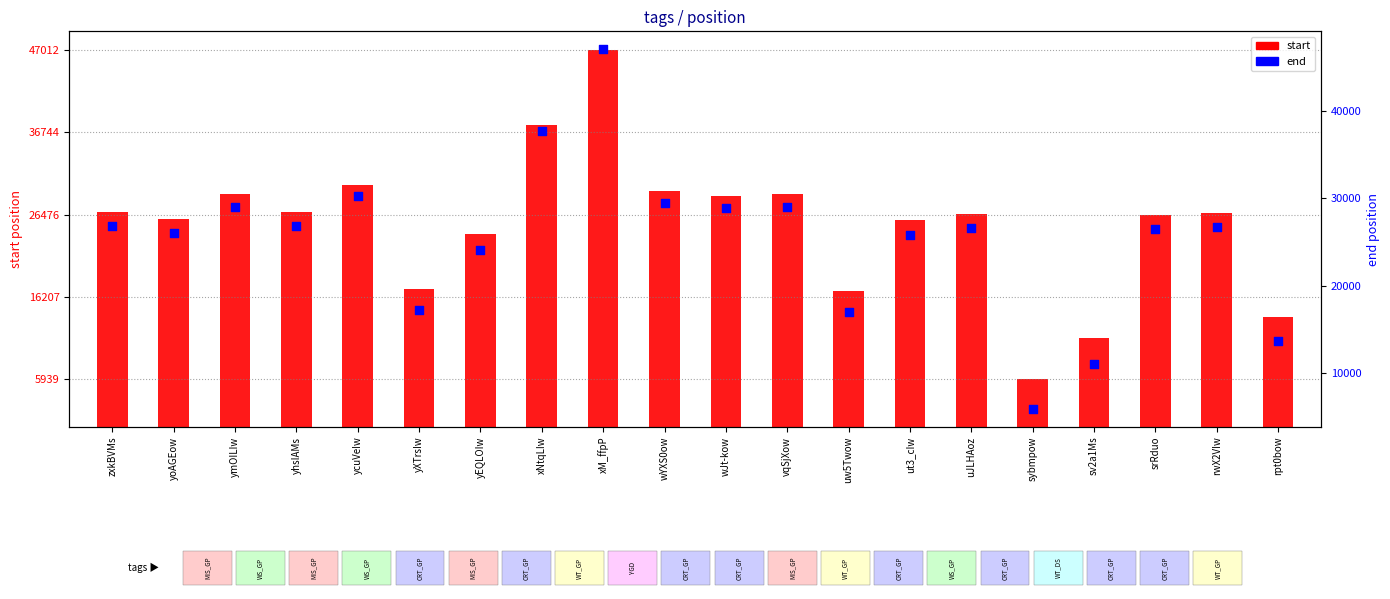

Which series has the largest total across all categories?

end